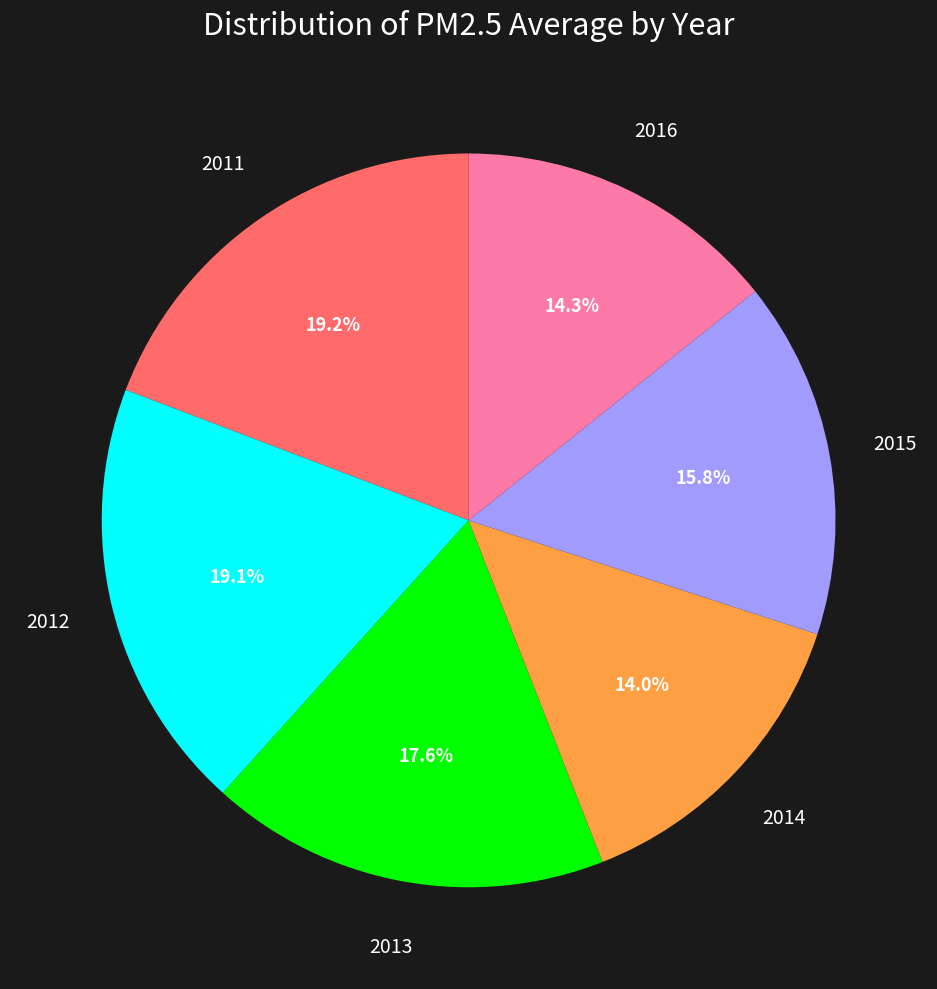

Does any single category account for the majority?

No